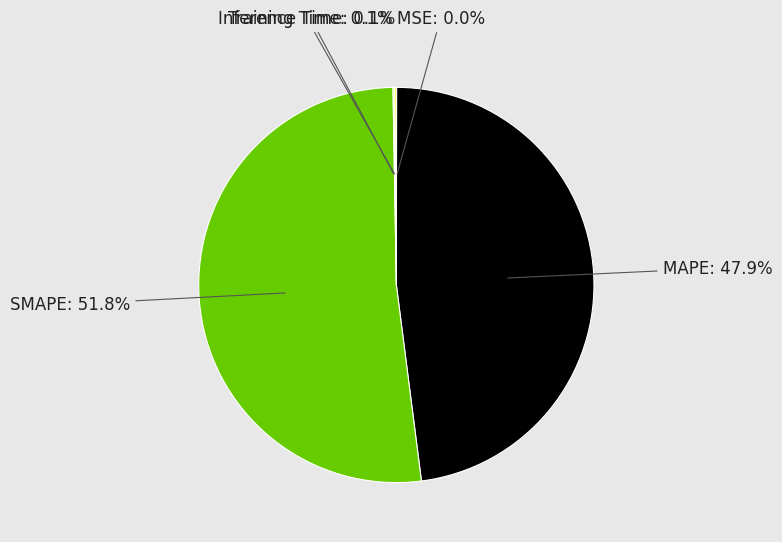

Which category has the biggest portion of the pie?

SMAPE